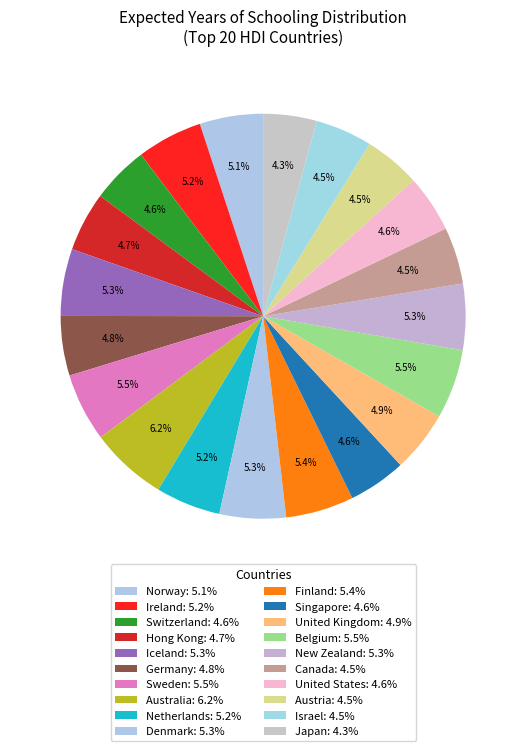

How many segments does this pie chart have?

20